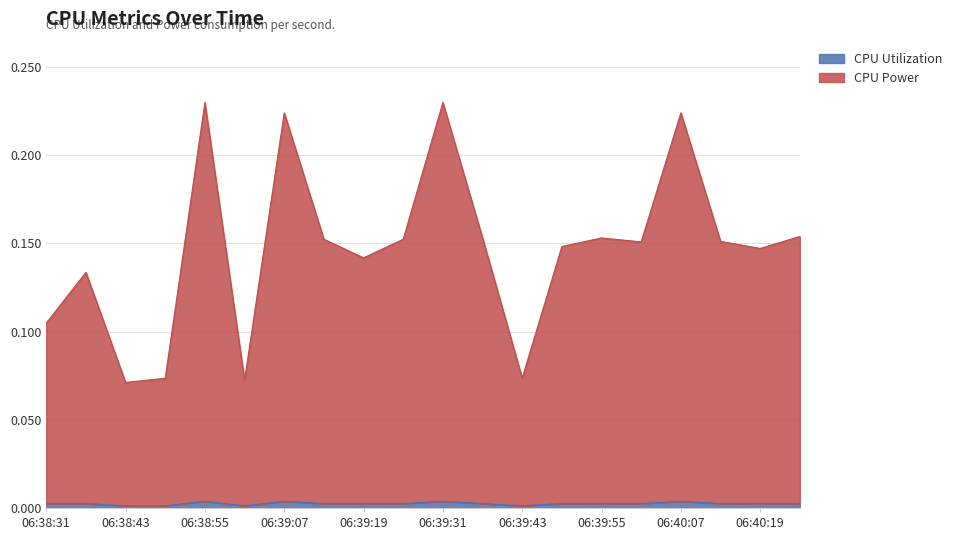

Rank the series at 06:39:31 from highest to lowest value.

CPU Power, CPU Utilization